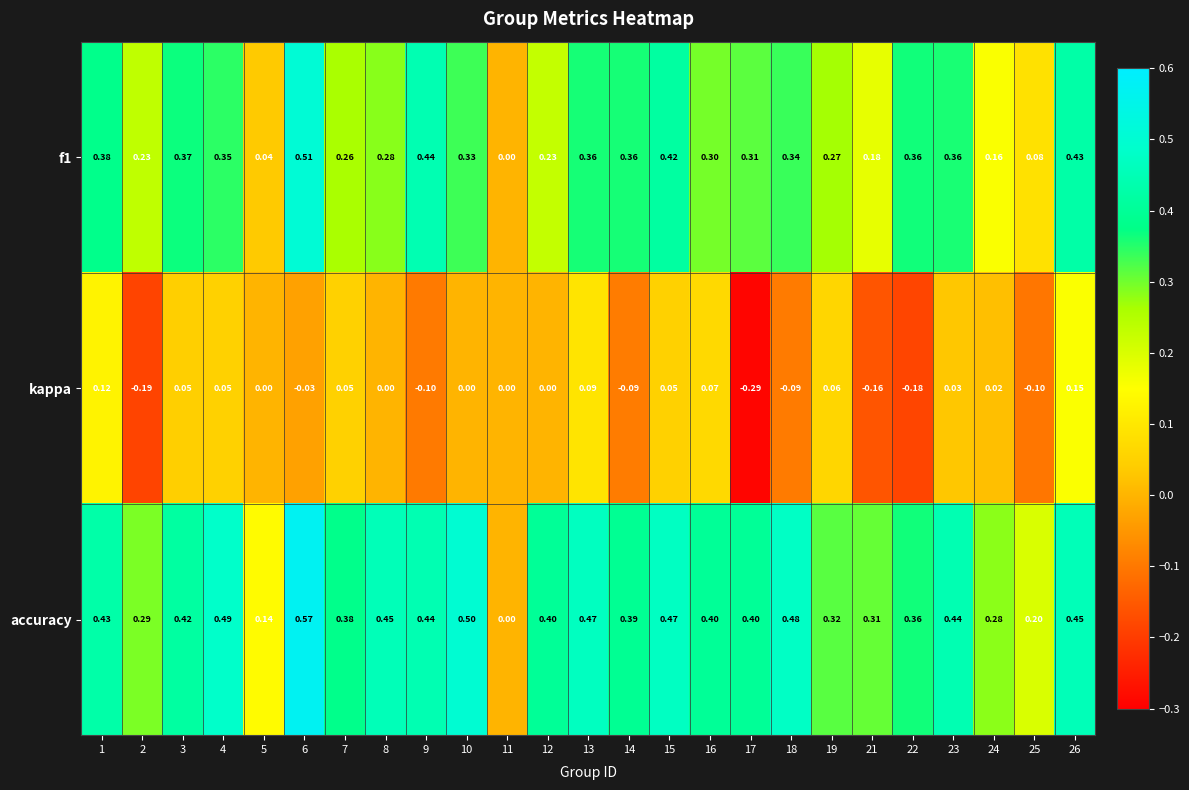

Is the value of kappa at 23 greater than the value of accuracy at 15?

No